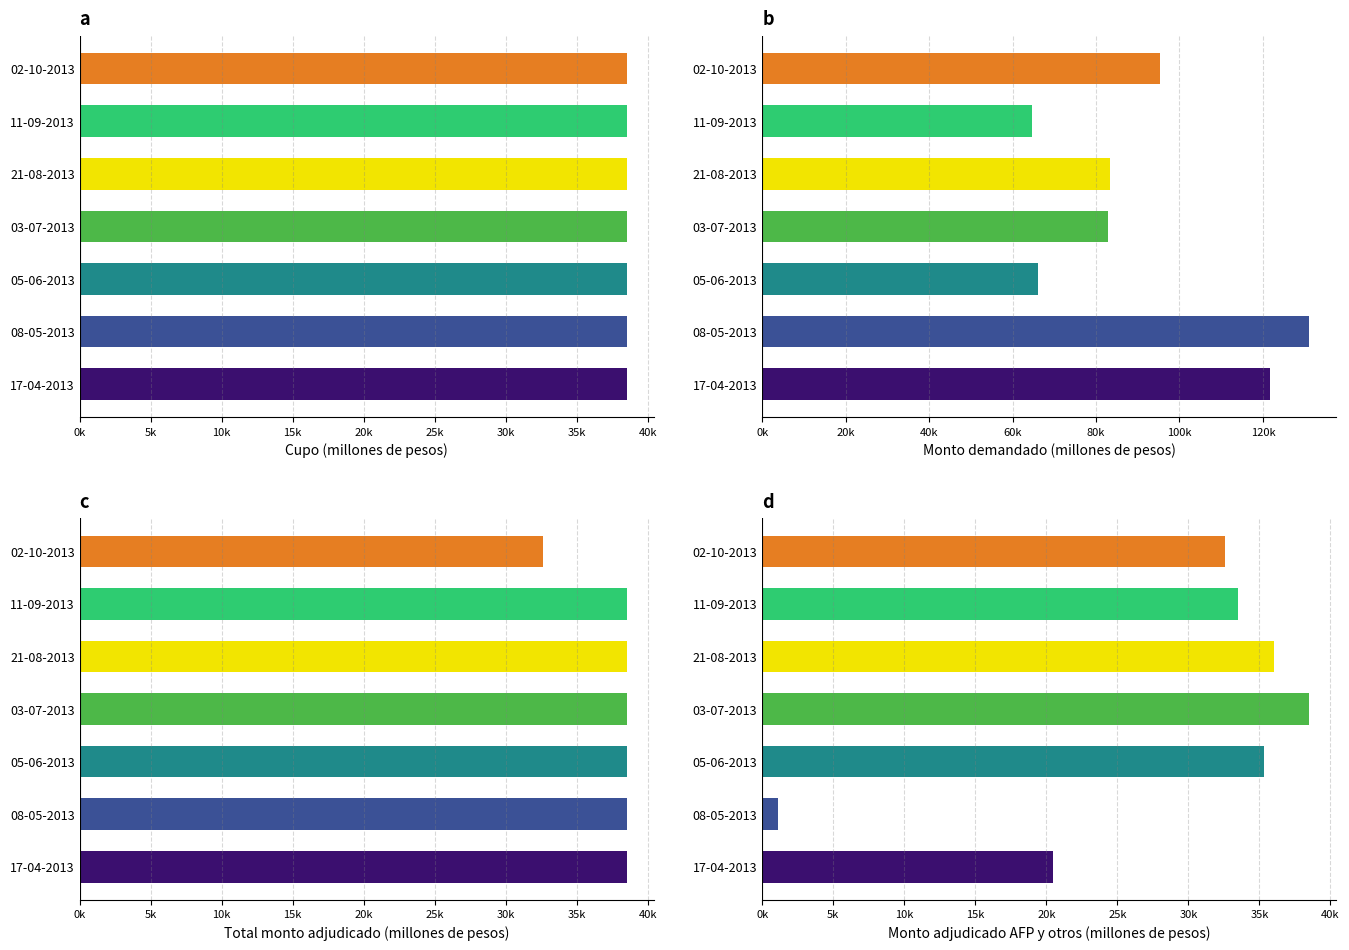

How many data points in Monto adjudicado AFP y otros are above 33500?

3